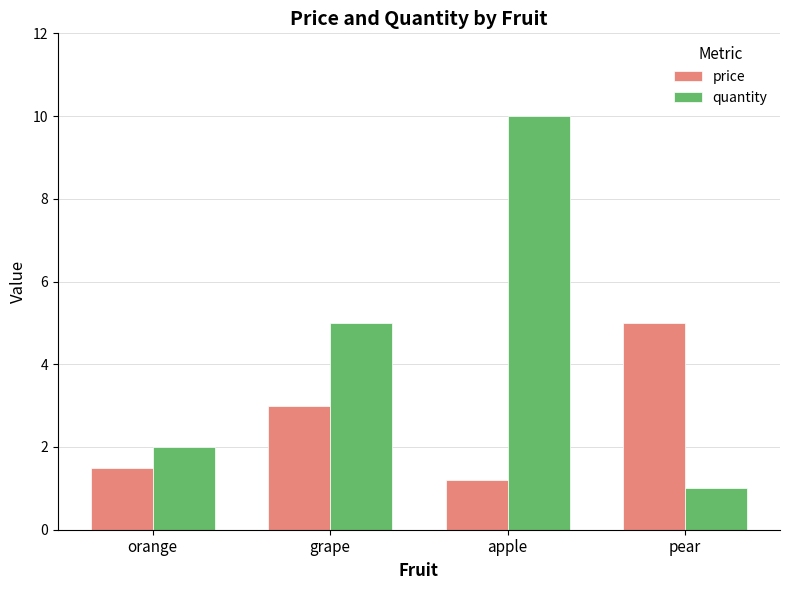

True or false: price has a value of 1.2 at apple.

True